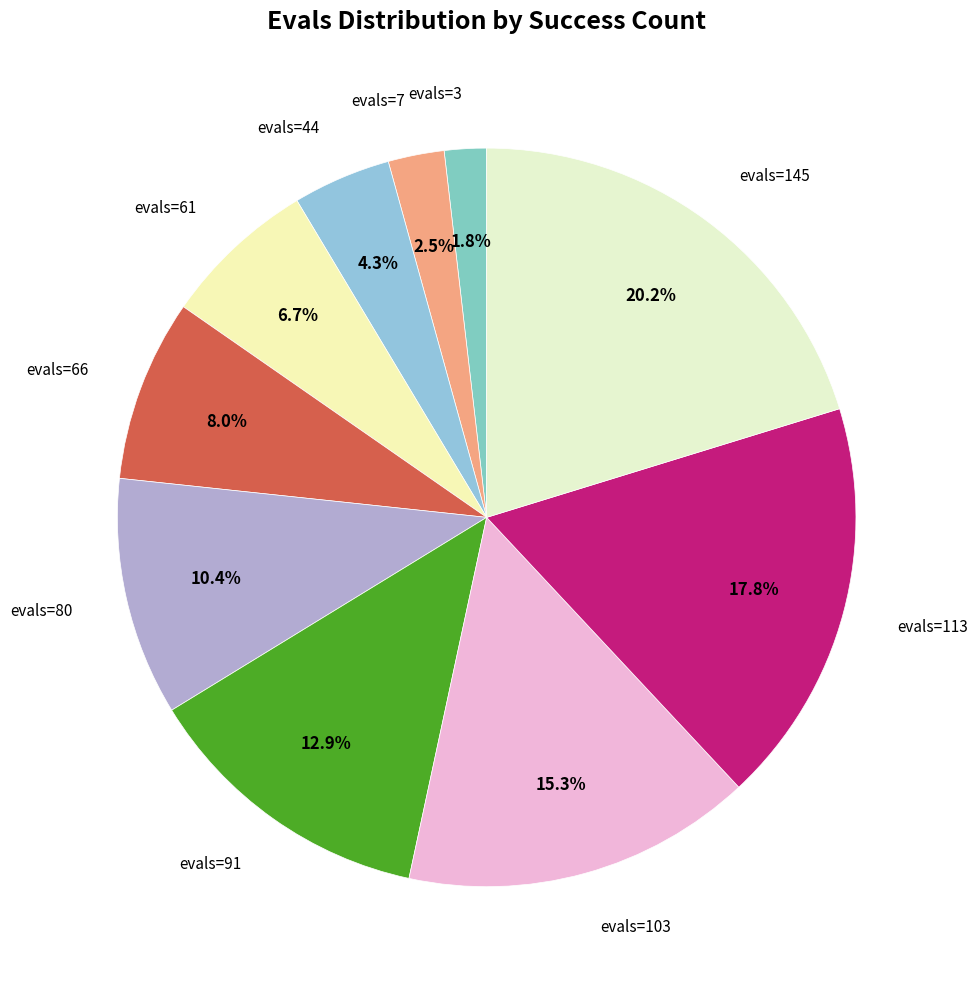

What percentage is NOT represented by evals=7?

97.5%